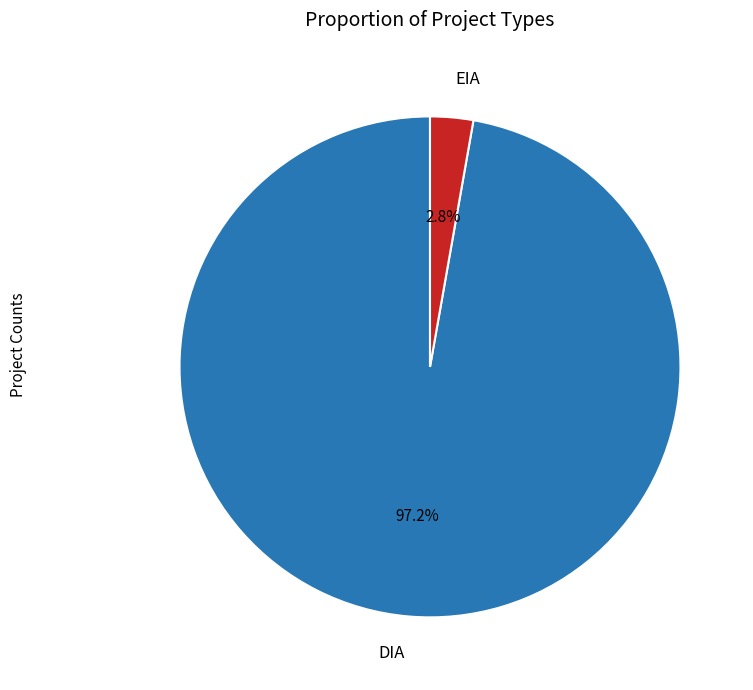

Is there any slice that represents more than half of the pie?

Yes